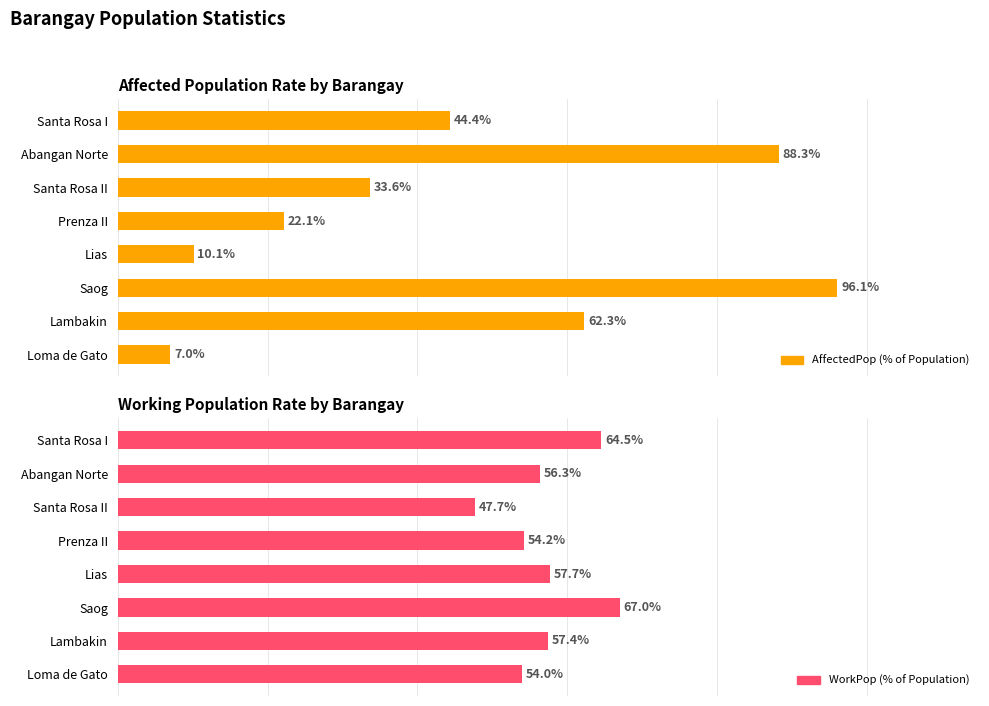

What is the minimum value for AffectedPop (% of Population)?

7.0